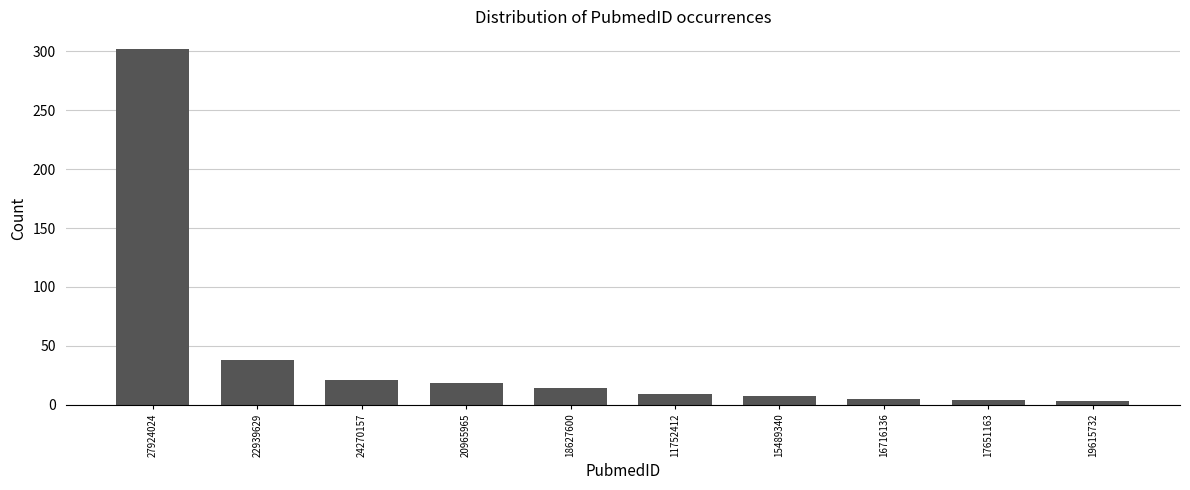

What is the change in value from 22939629 to 11752412?

-29